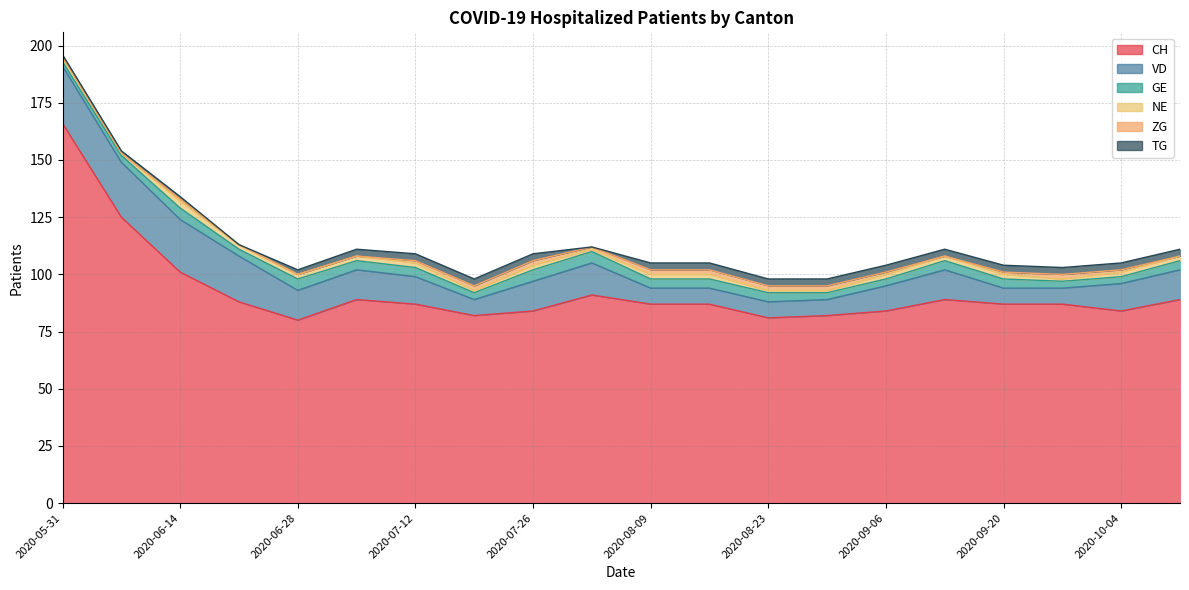

True or false: NE and GE cross at least once.

False